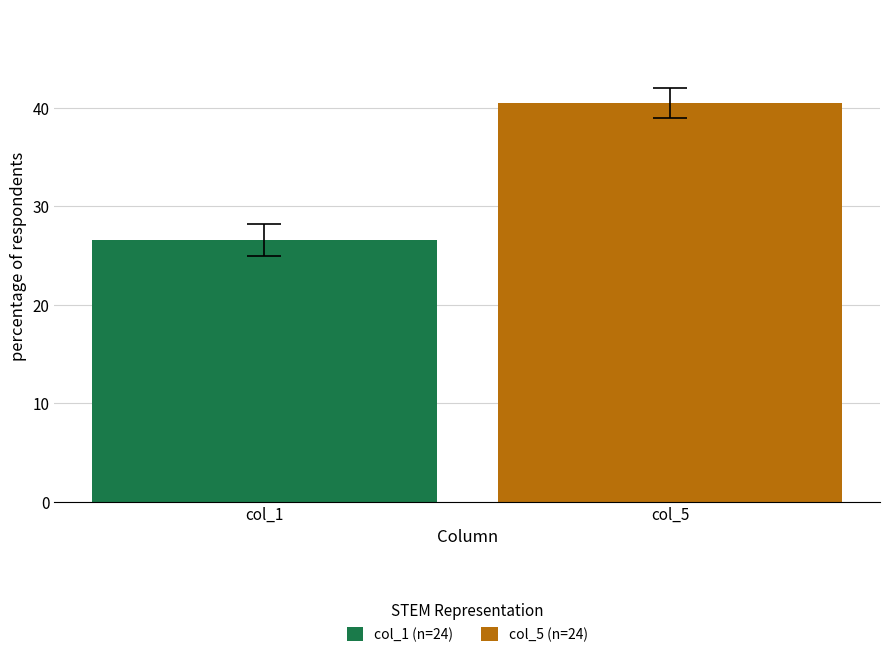

What is the minimum value shown in the chart?

26.6